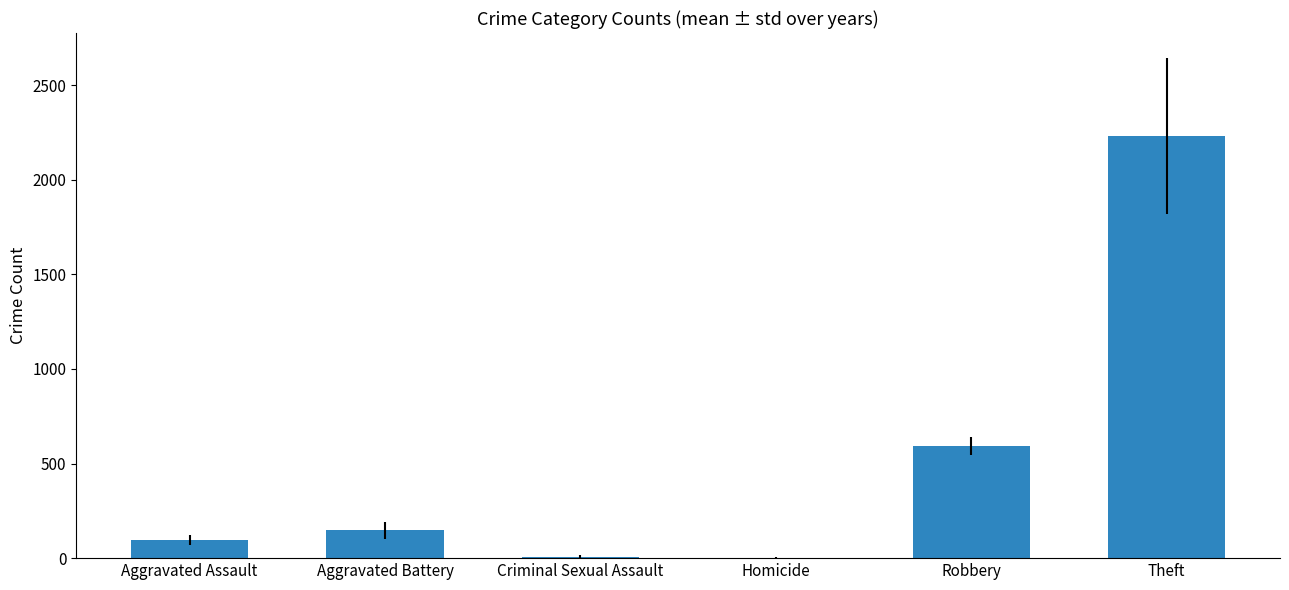

How many distinct data groups are displayed?

1